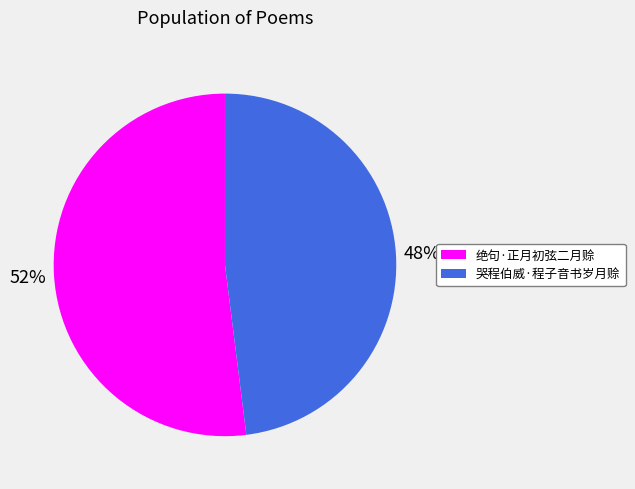

How many slices are in this pie chart?

2